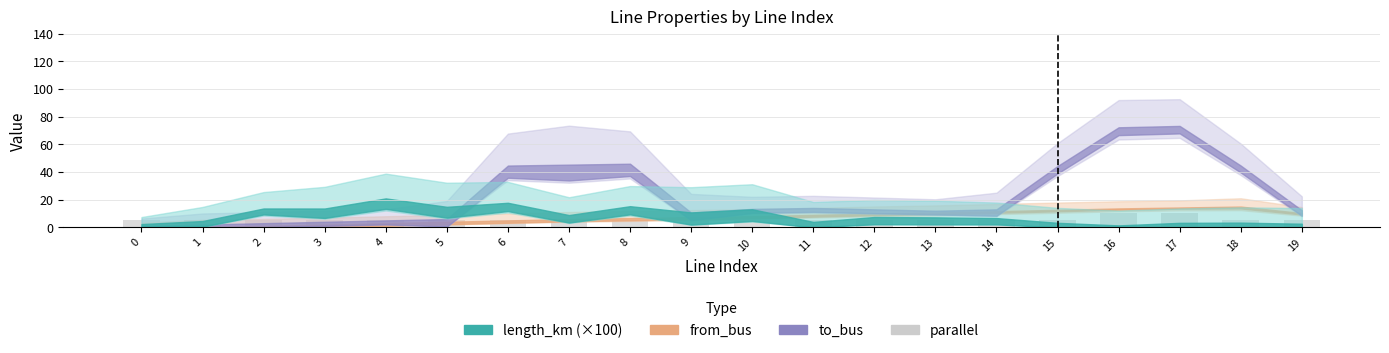

The value at 11 is 5. True or false?

True